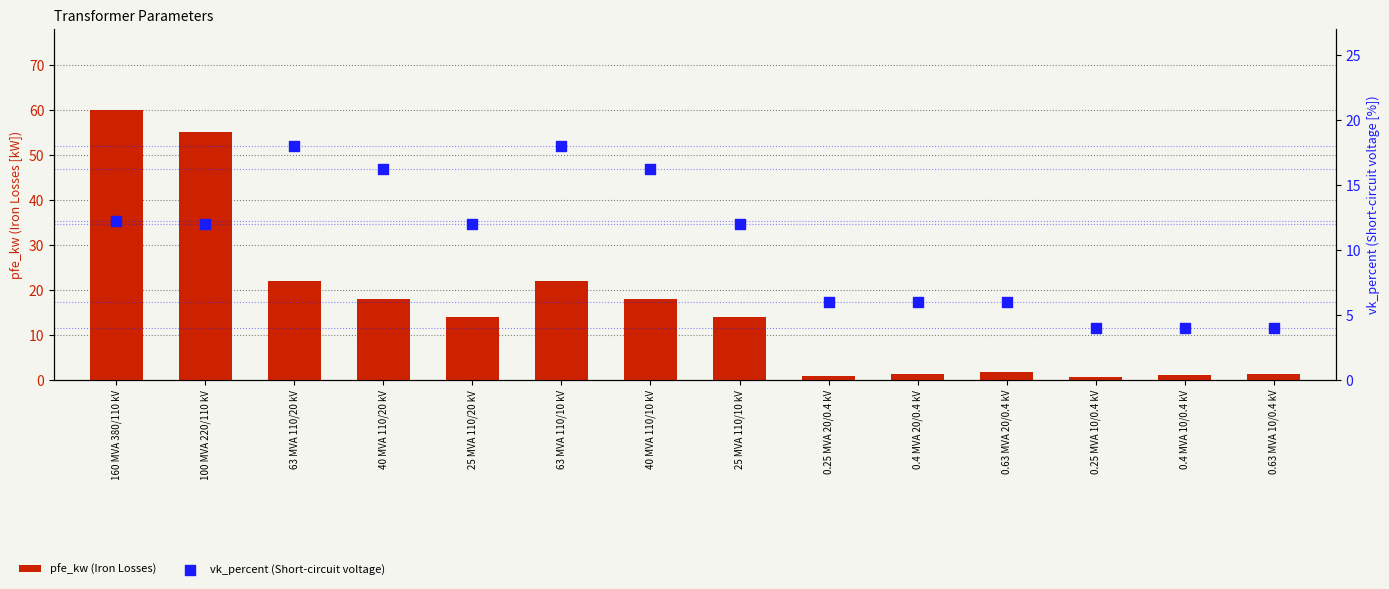

At how many categories does at least one series exceed 43?

2